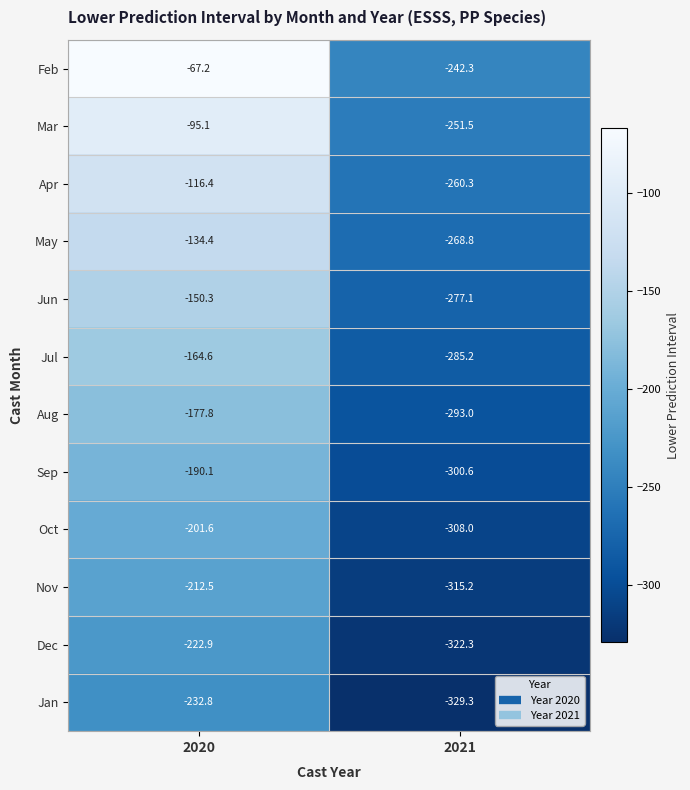

Reading left to right, list all the values displayed in this chart.

Feb: -67.2	-242.3
Mar: -95.1	-251.5
Apr: -116.4	-260.3
May: -134.4	-268.8
Jun: -150.3	-277.1
Jul: -164.6	-285.2
Aug: -177.8	-293.0
Sep: -190.1	-300.6
Oct: -201.6	-308.0
Nov: -212.5	-315.2
Dec: -222.9	-322.3
Jan: -232.8	-329.3